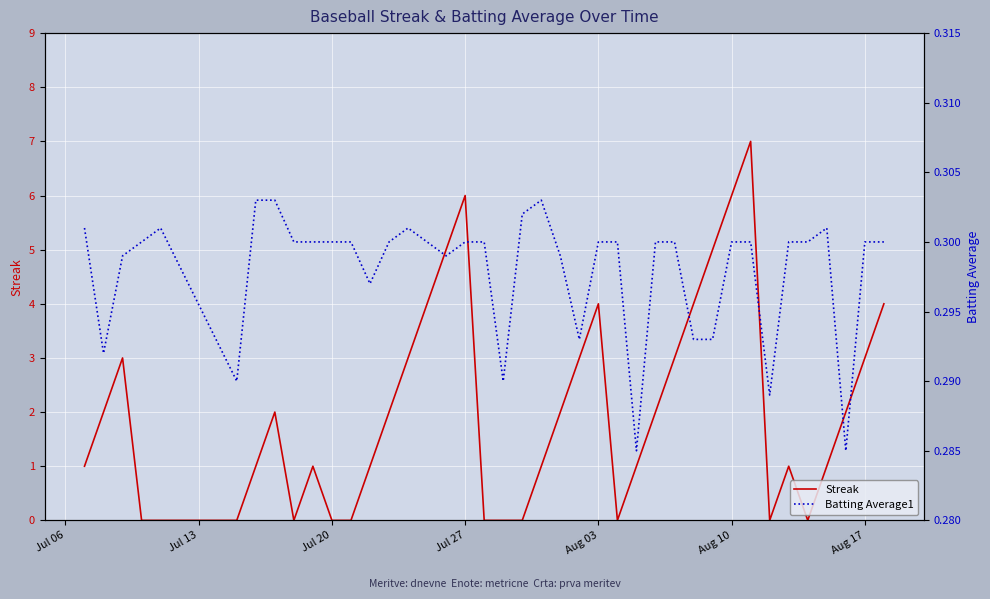

What is the maximum value for Streak?

7